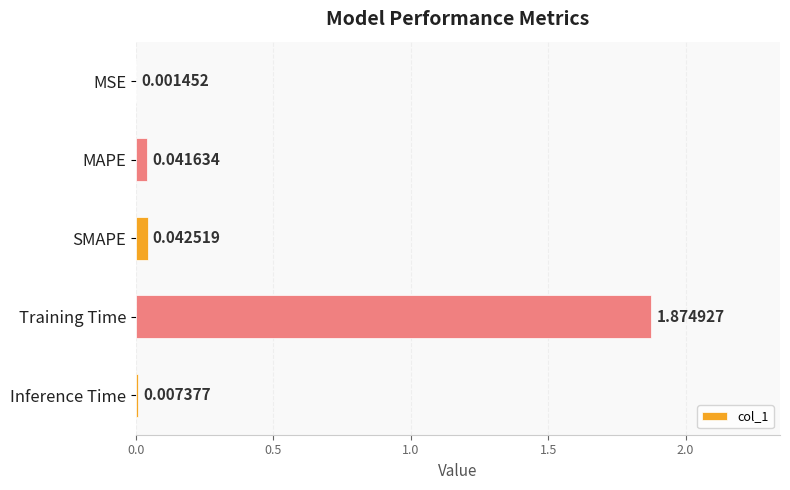

What is the sum of all values?

2.0